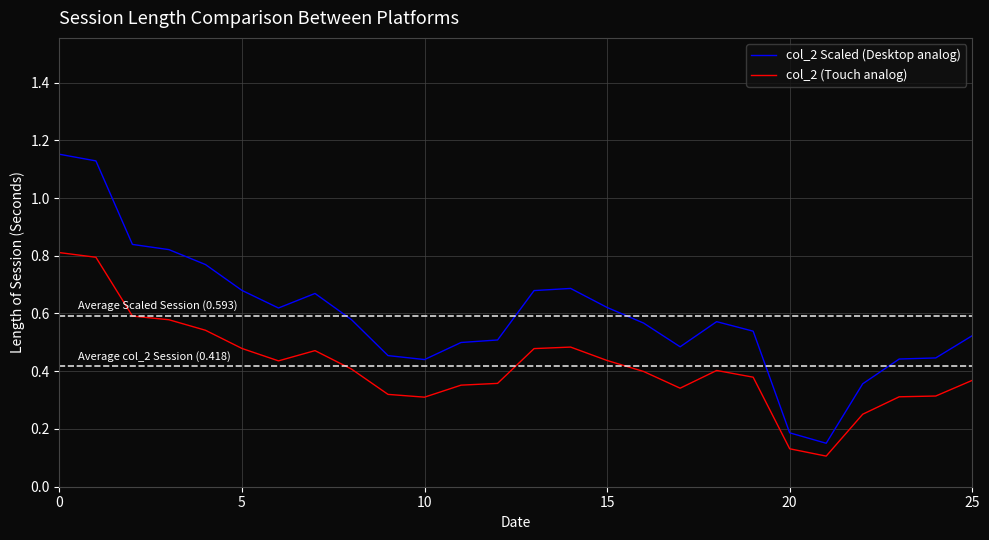

True or false: col_2 Scaled (Desktop analog) and col_2 (Touch analog) cross at least once.

False